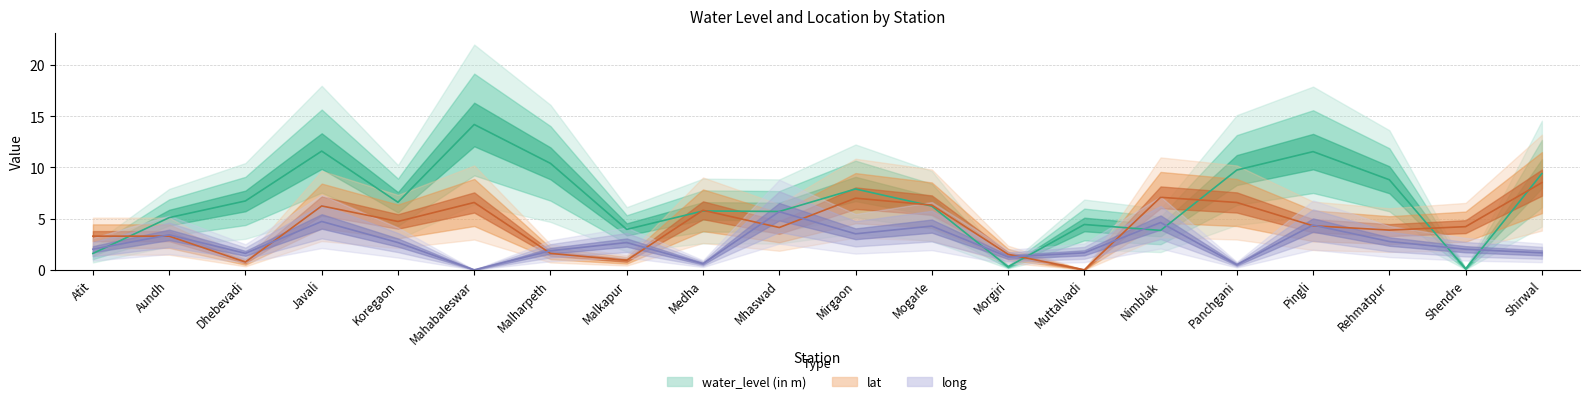

Reading right to left, what are all the values shown in this chart?

water_level (in m): 9.4	0.1	8.8	11.6	9.8	3.9	4.4	0.3	6.2	7.9	5.7	5.8	4.0	10.4	14.2	6.6	11.6	6.7	5.1	1.6
lat: 8.5	4.2	3.9	4.3	6.6	7.1	0.0	1.5	6.3	7.0	4.1	5.8	0.9	1.6	6.6	4.7	6.2	0.8	3.3	3.3
long: 1.7	2.0	2.8	4.4	0.5	4.6	1.7	1.3	4.3	3.5	5.7	0.6	2.7	1.9	0.0	2.7	4.7	1.6	3.4	2.0